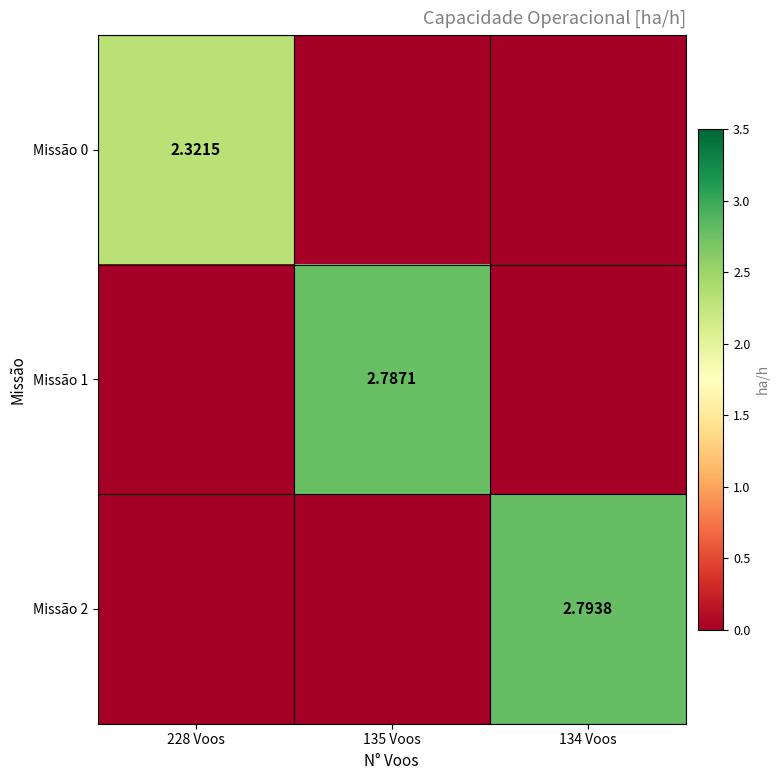

Where is Missão 0 nearest to the value 1?

135 Voos